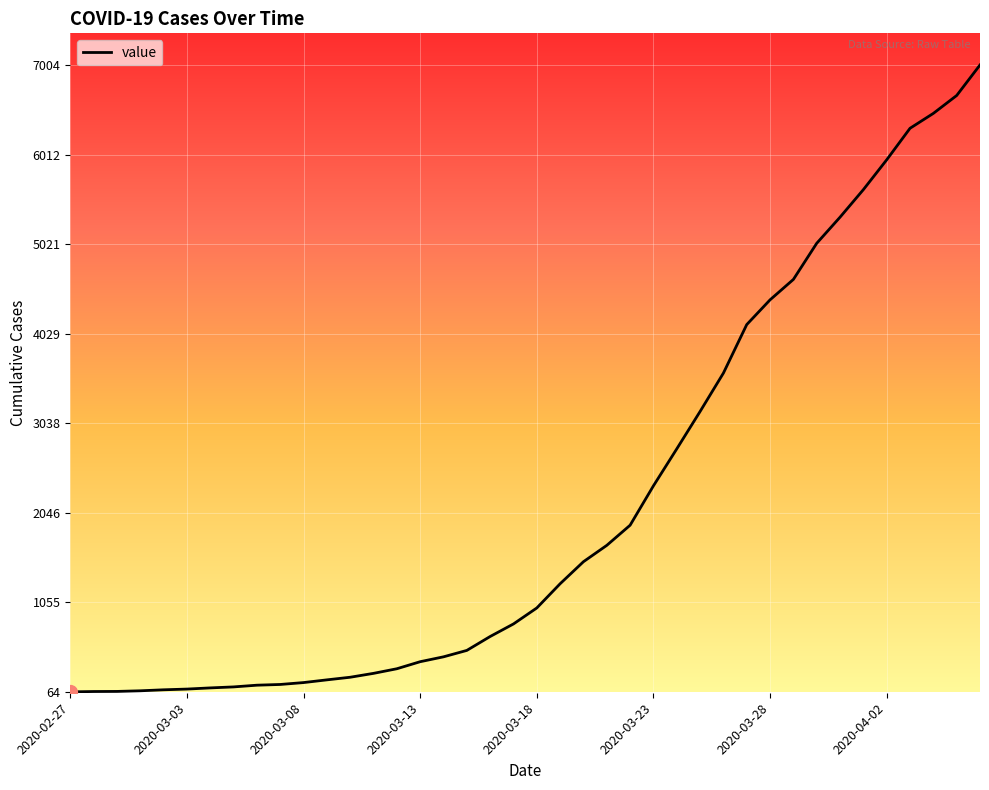

Does the chart display data point markers on the line(s)?

No